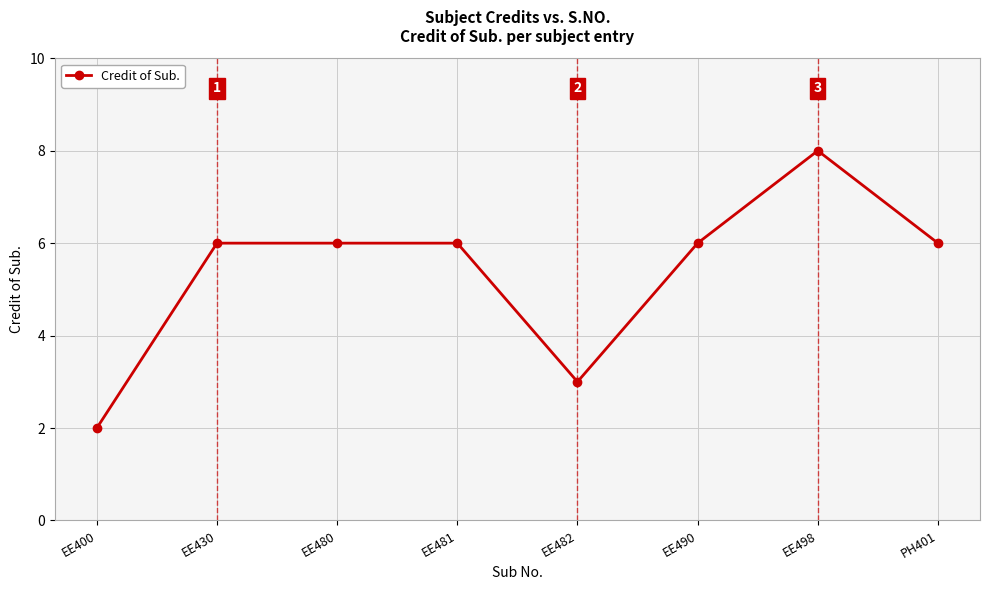

How many series are shown in this chart?

1